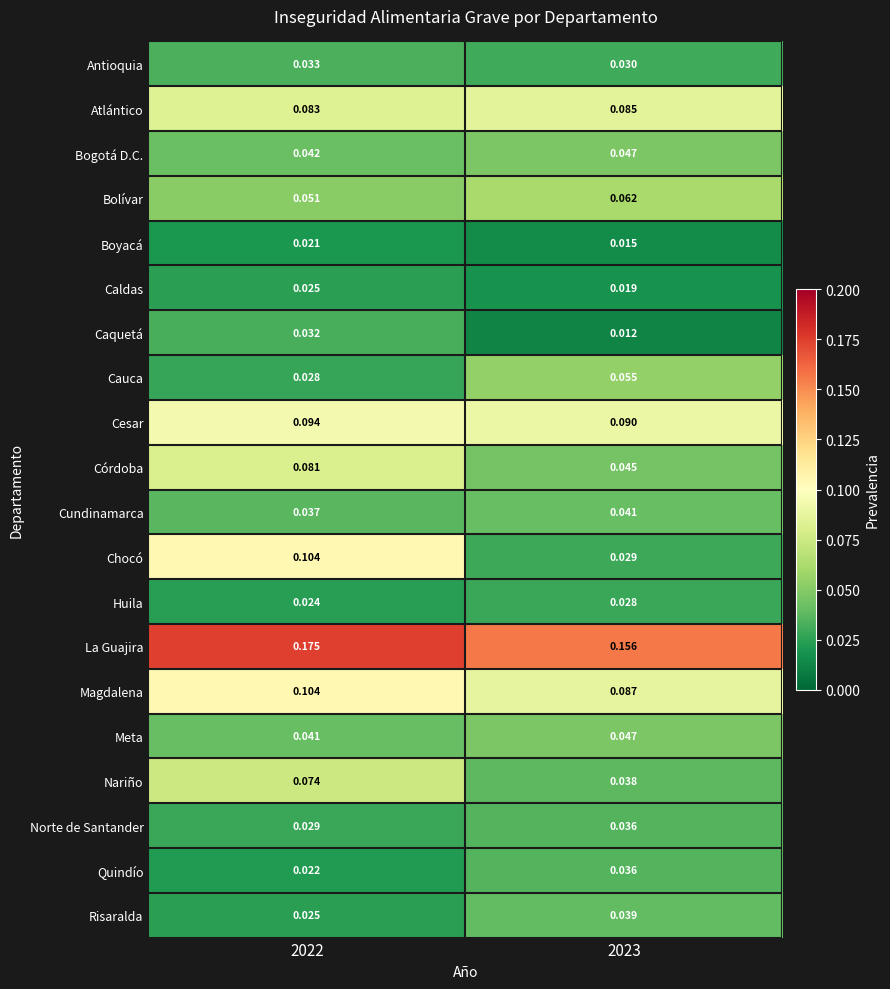

What is the total value across all series at 2022?

1.1